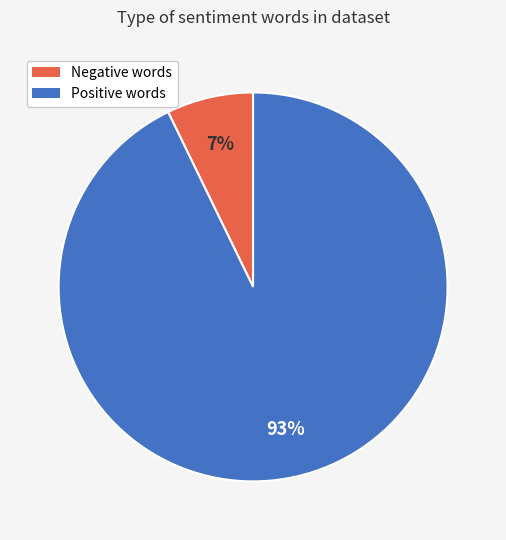

To the nearest percent, what is the average slice percentage?

50%